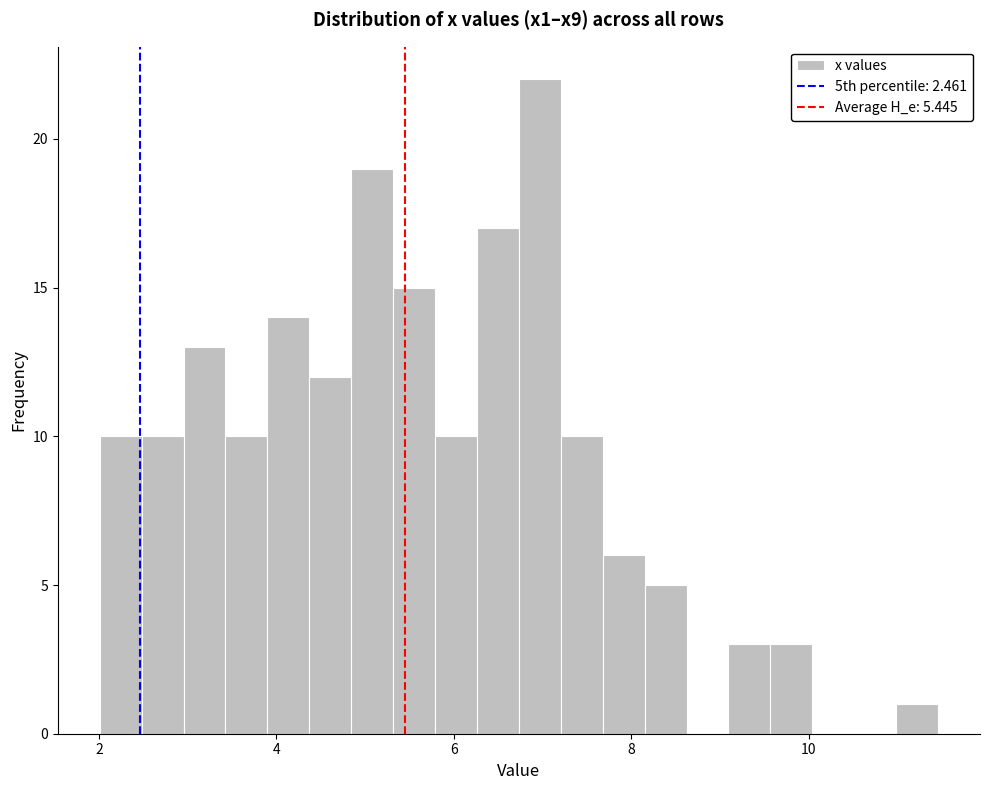

Around what value on the x-axis is the tallest bar? Give the approximate position of its centre, as read against the axis.

7.0